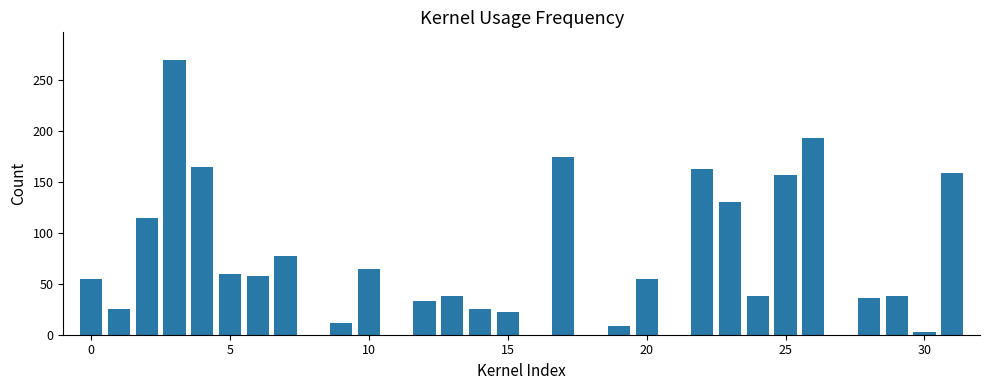

What is the label of the 16th bar from the left?

15